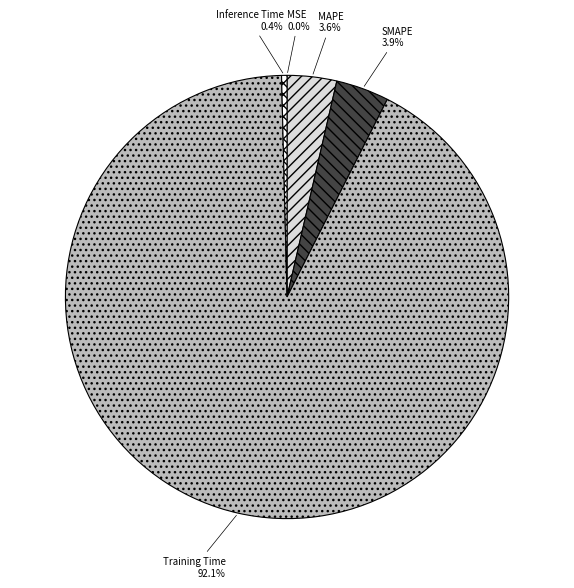

What percentage is the MAPE slice, to the nearest percent?

4%